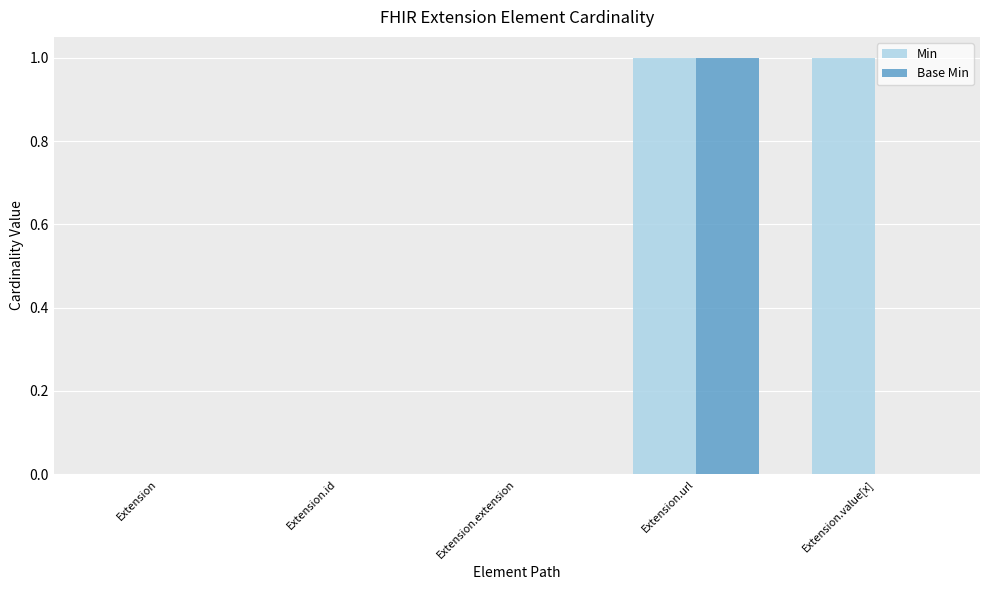

Which series changed the most between Extension and Extension.value[x]?

Min